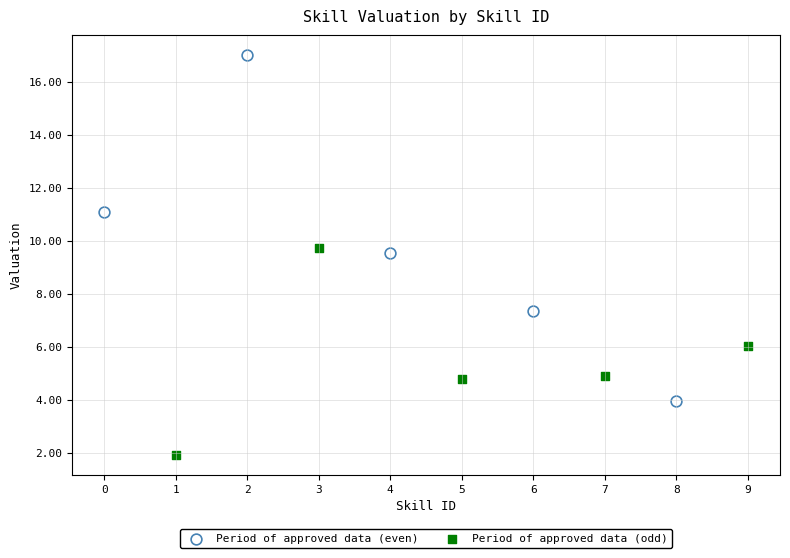

Which series has the largest Y range (max minus min)?

Period of approved data (even)